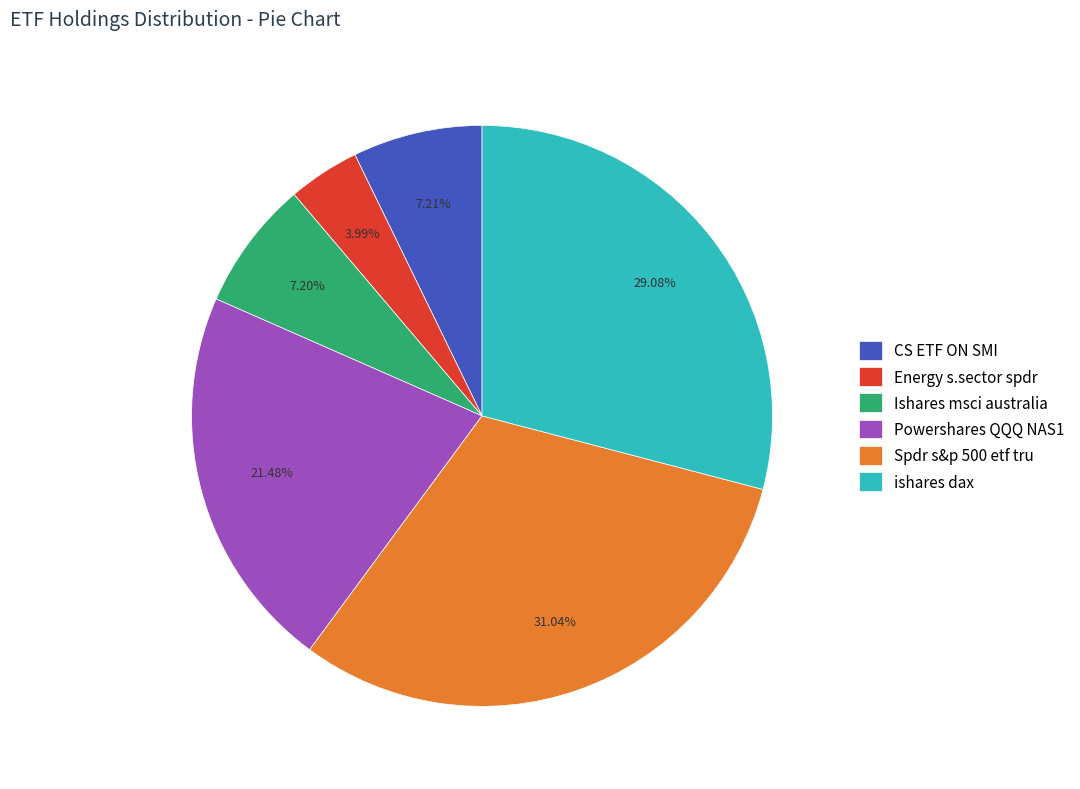

What percentage is NOT represented by ishares dax?

70.9%